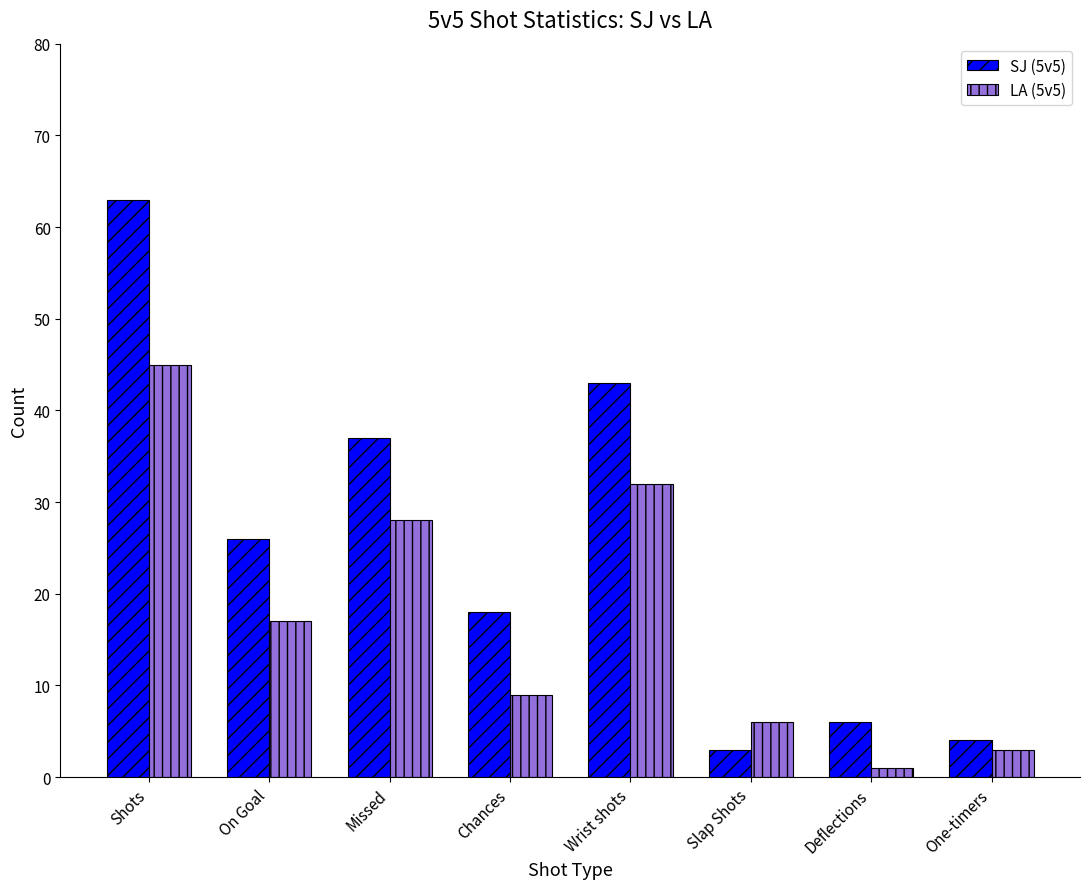

What position from the left is Slap Shots?

6